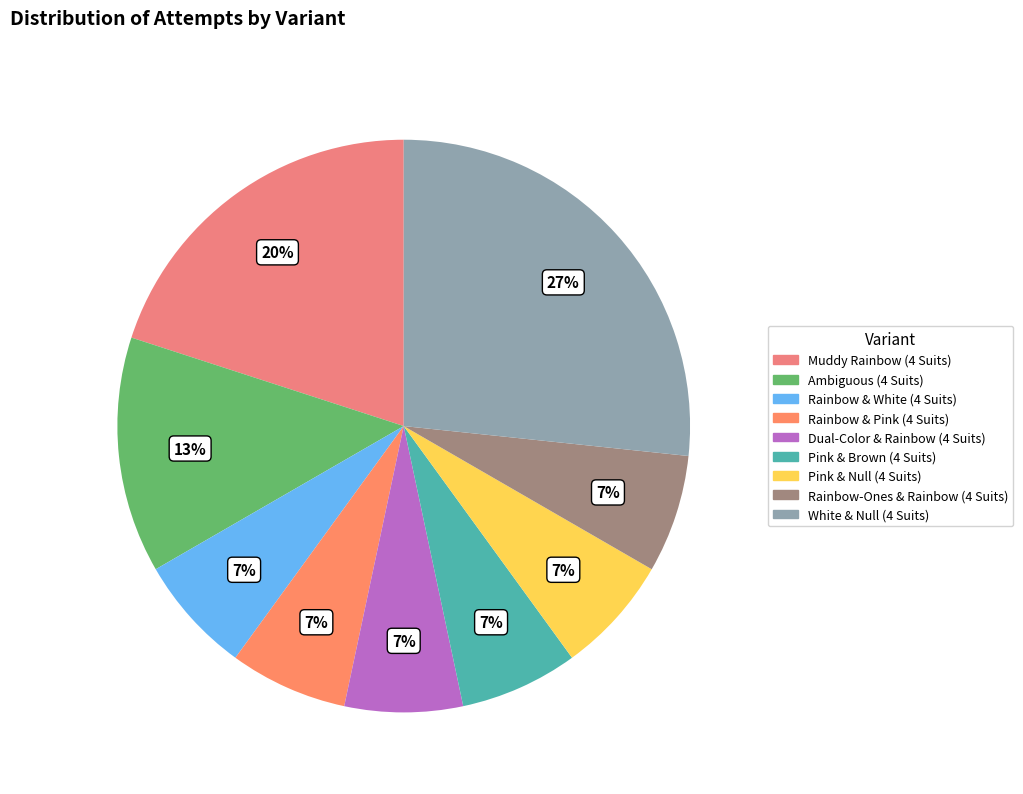

True or false: Rainbow & White (4 Suits) accounts for 1% of the total.

False